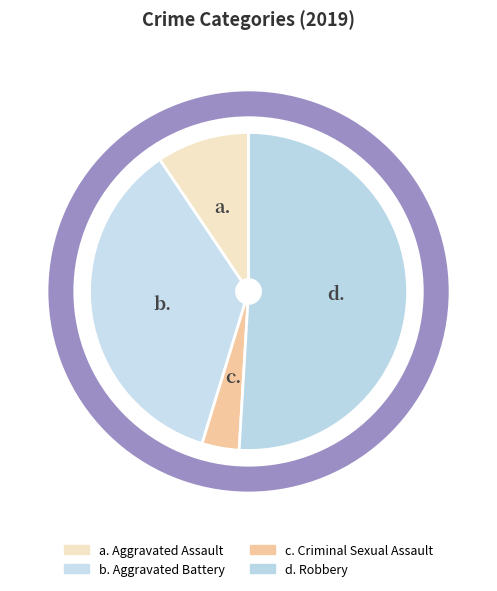

Count the number of slices in the pie.

4